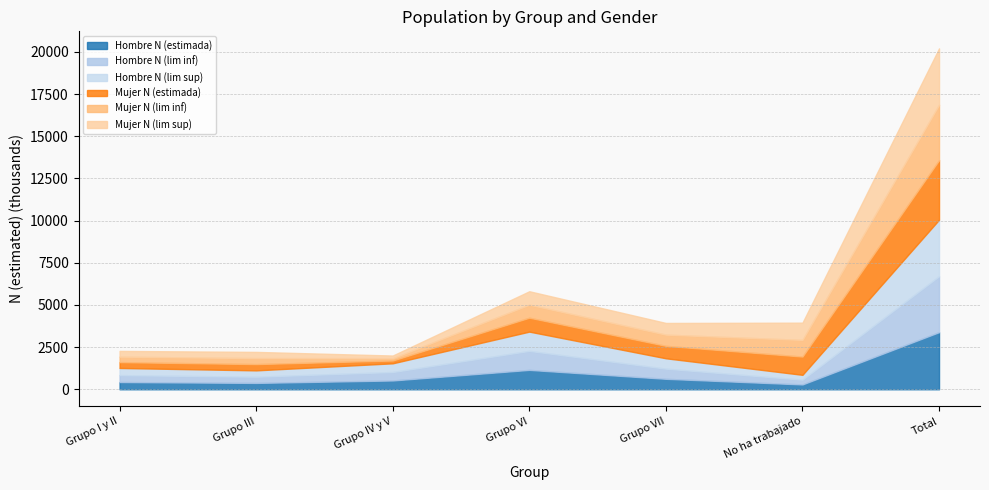

Does the chart display data point markers on the line(s)?

No